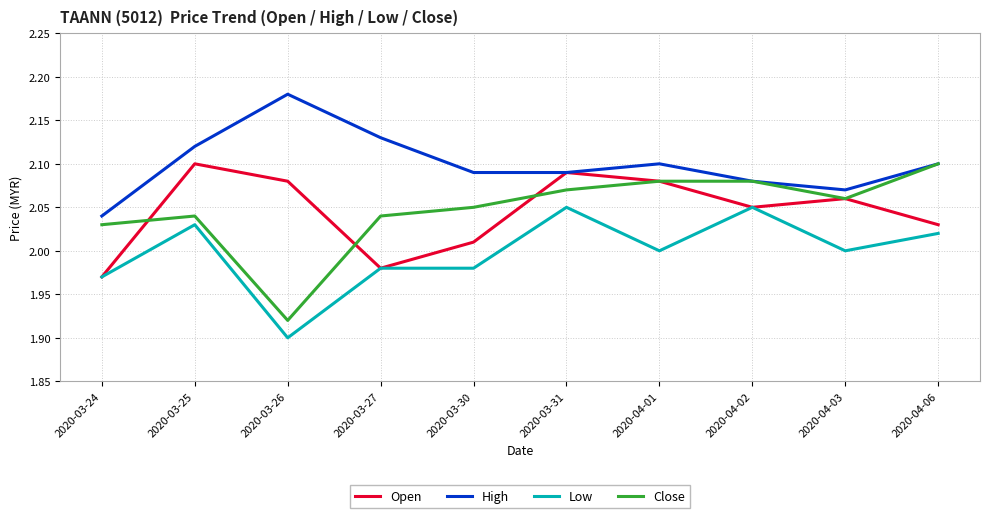

Which label corresponds to the largest value in the chart?

2020-03-26